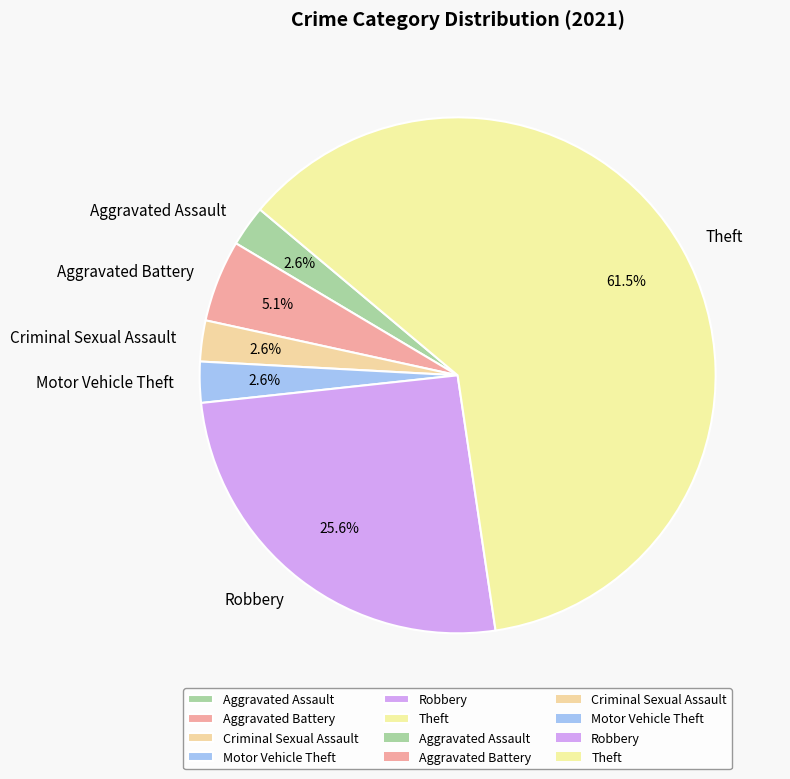

What portion of the pie excludes Aggravated Battery?

94.9%